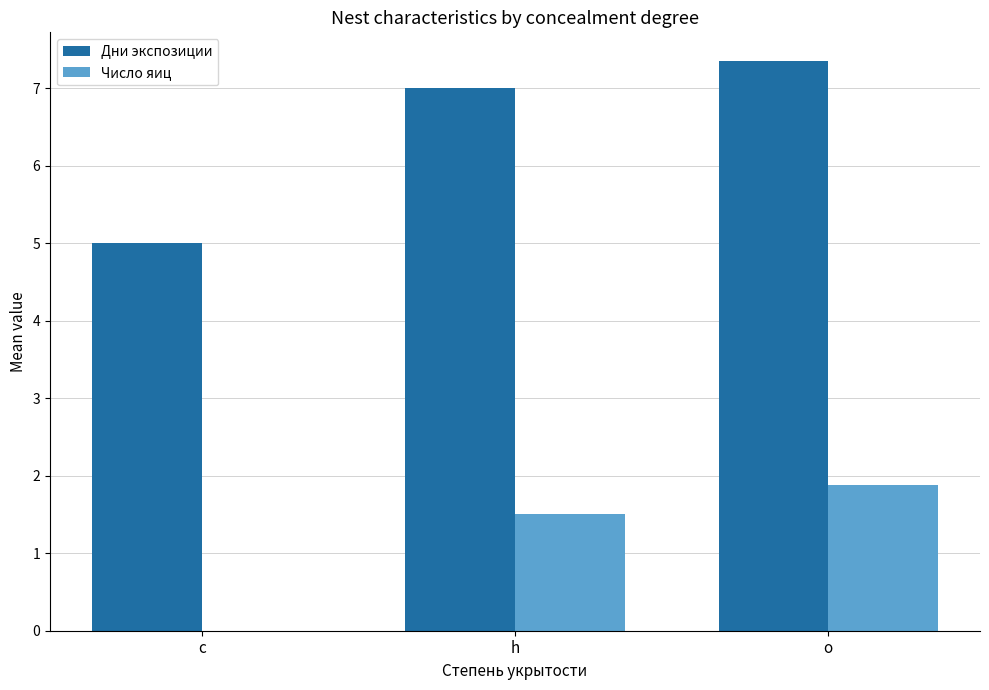

How many groups of bars are there?

3